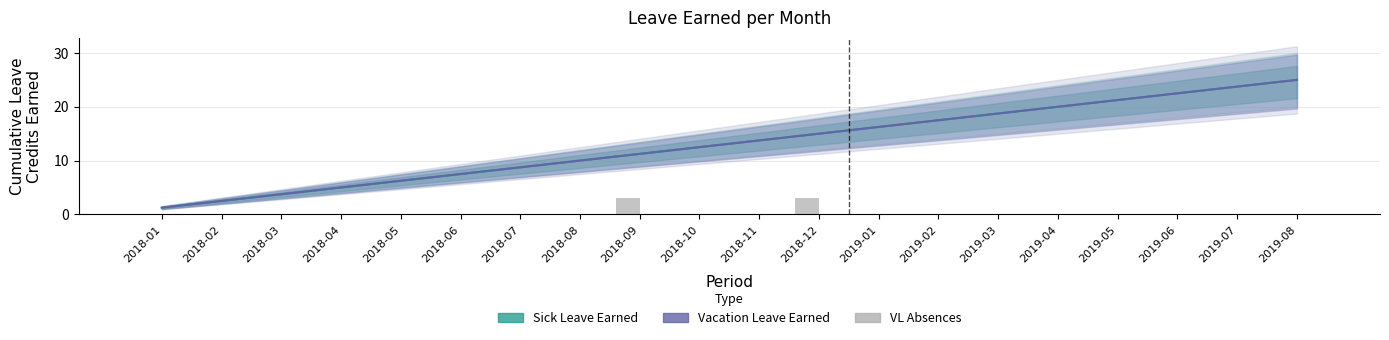

What is the sum of all Sick Leave Earned values?

262.5